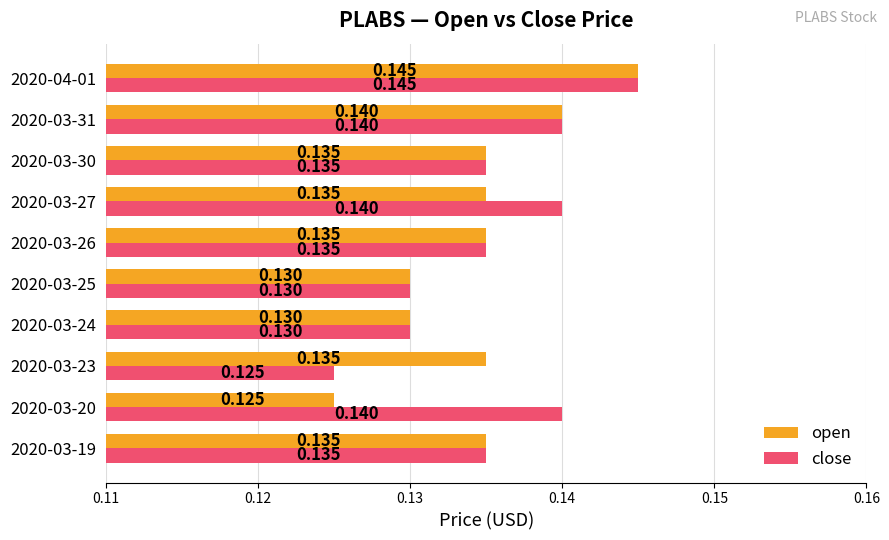

Rank the series at 2020-03-23 from lowest to highest value.

close, open